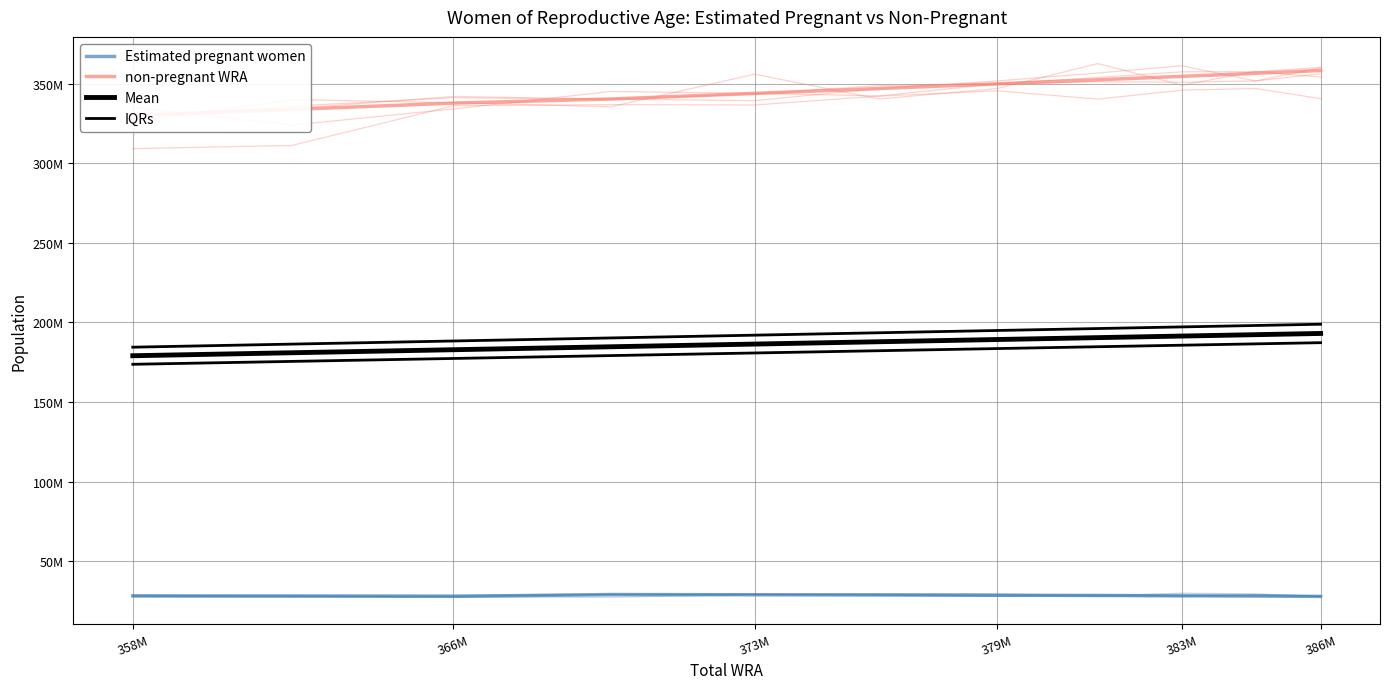

True or false: non-pregnant WRA has a value of 329818703.0 at 358M.

True